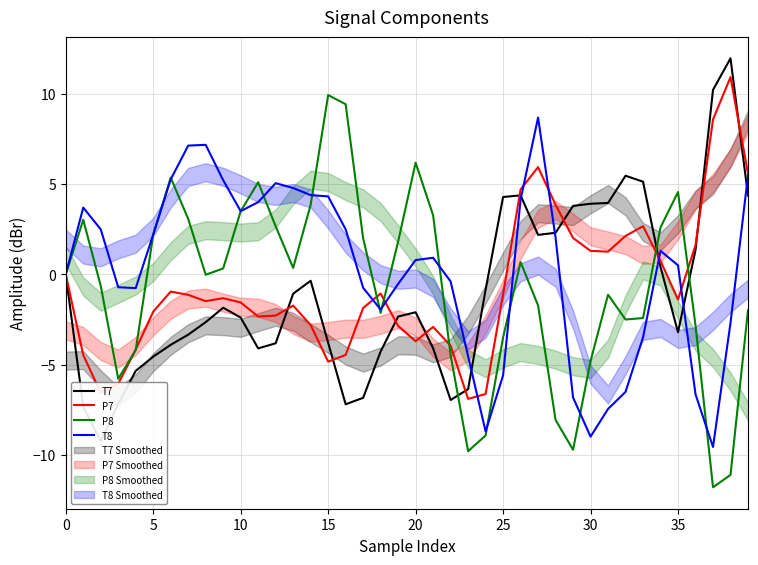

The P7 series shows -3.7 at 20. True or false?

True